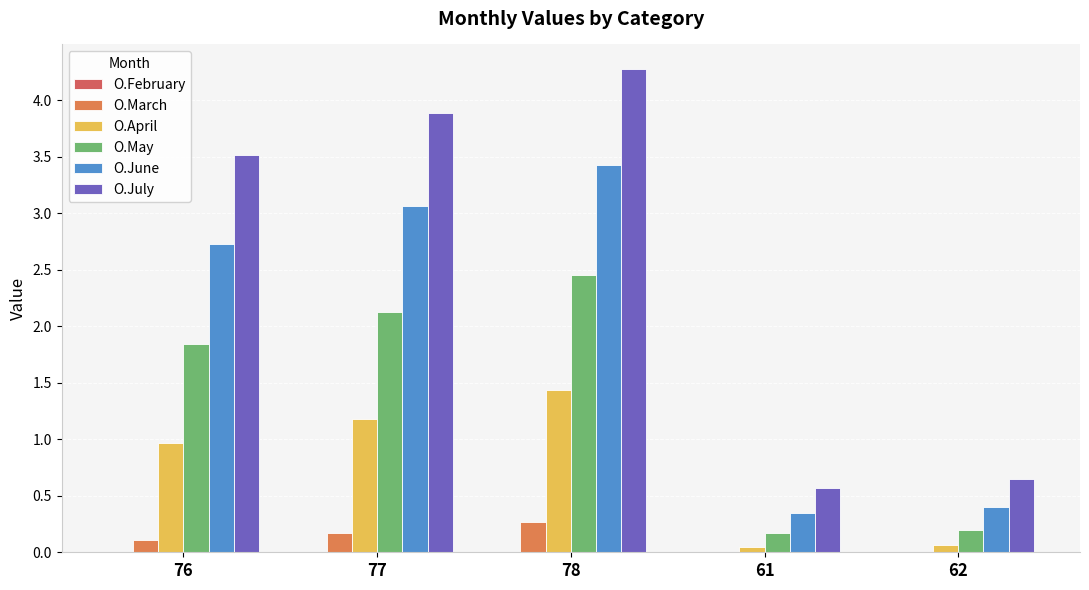

How many data points in O.June are above 2?

3